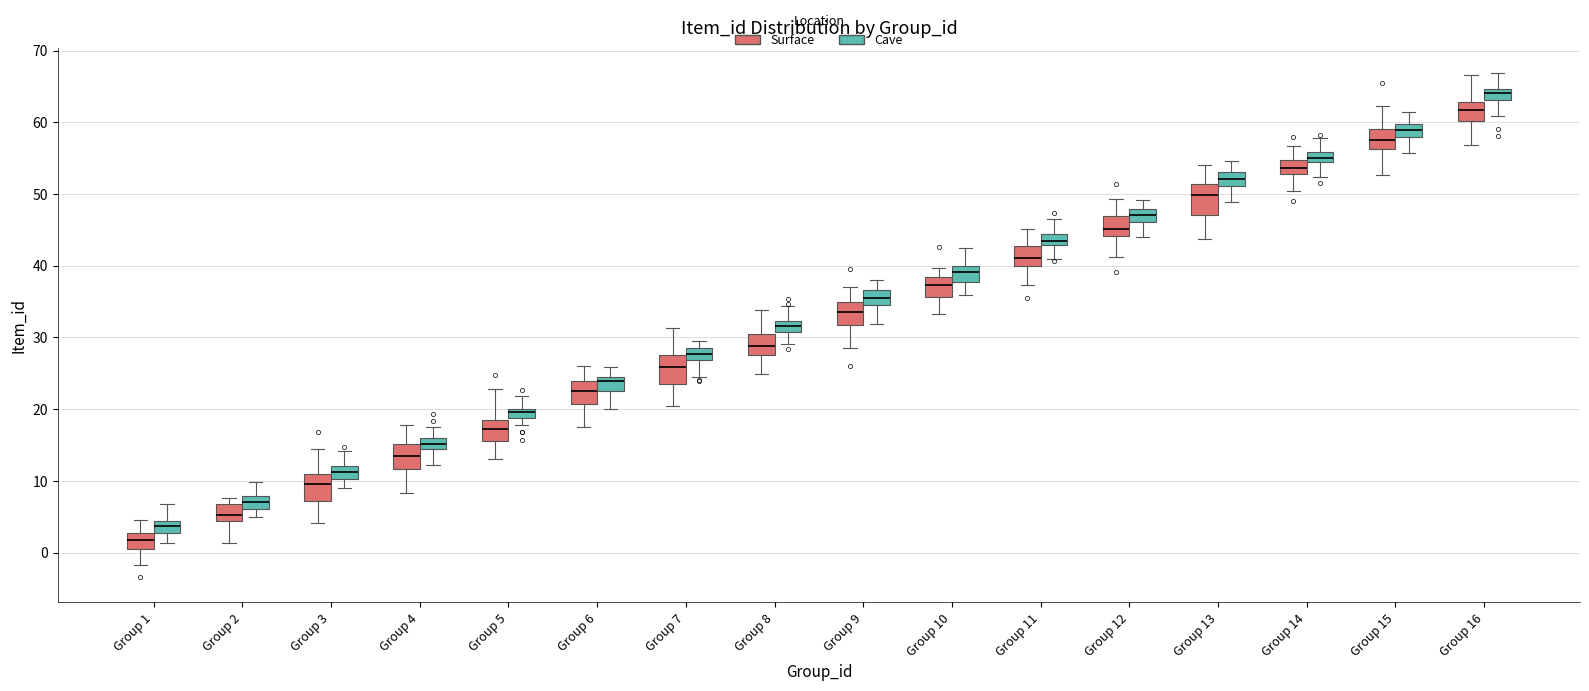

Which box's median line is the highest?

Group 16 (Cave)